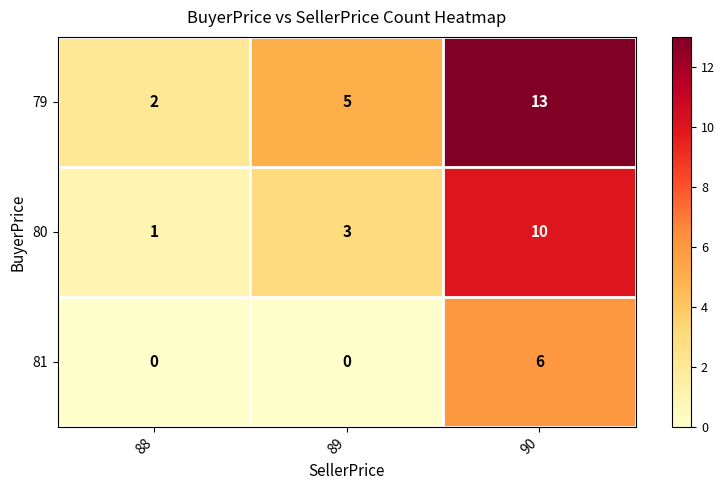

Which category has the highest value in the 79 series?

90